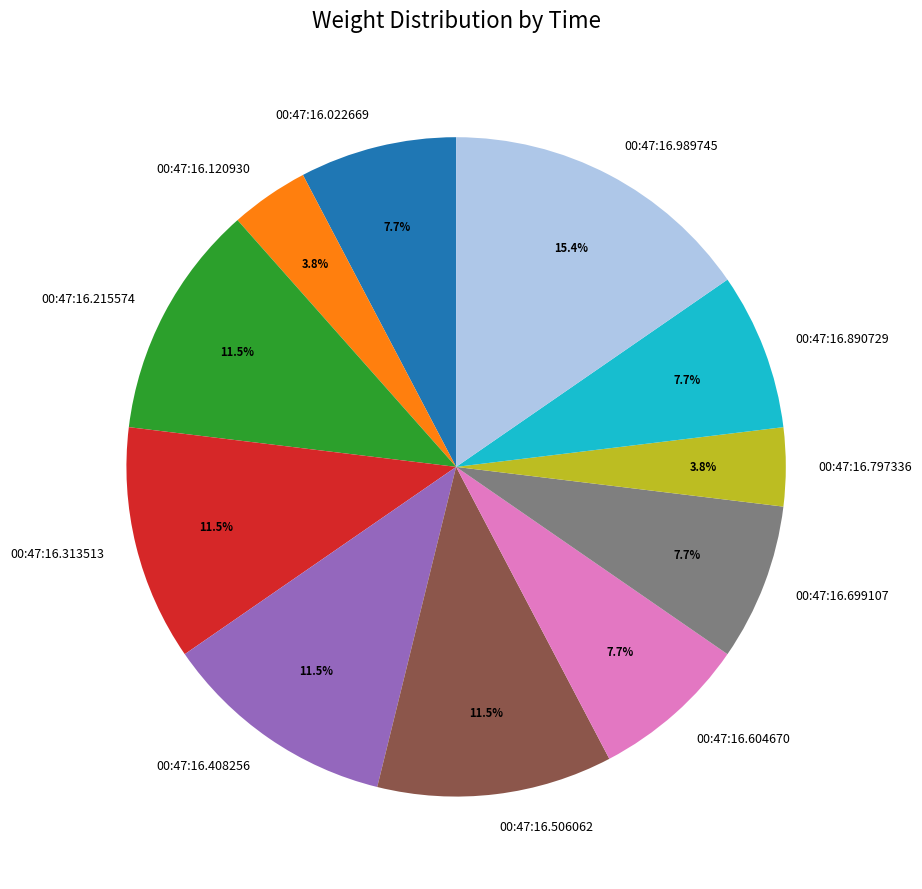

What percentage do 00:47:16.699107 and 00:47:16.022669 together represent?

15.4%